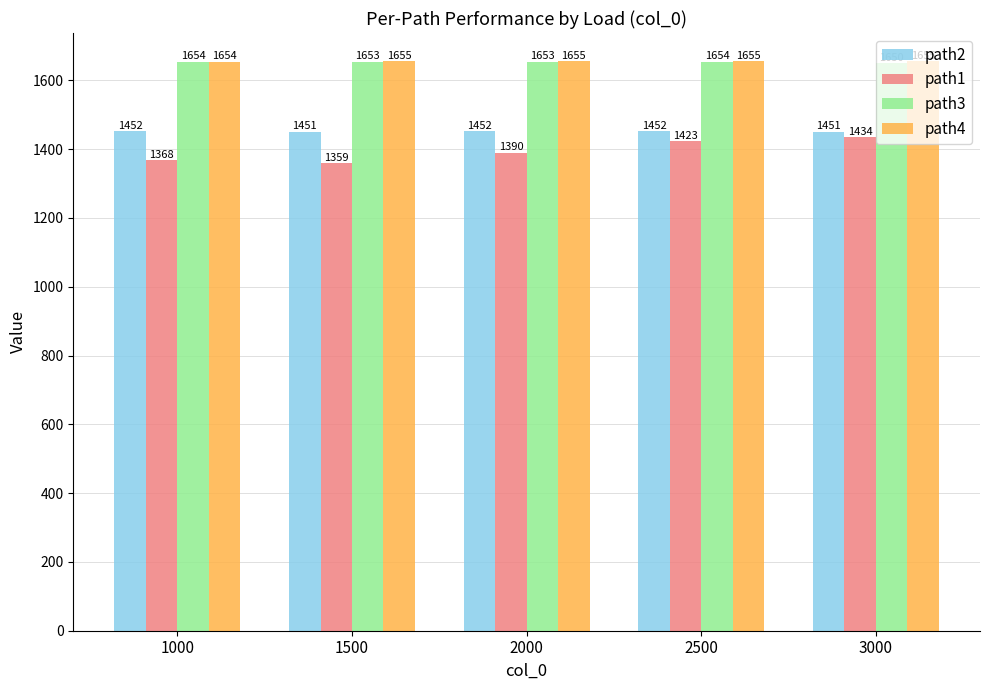

Reading left to right, what are all the values shown in this chart?

path2: 1000=1452	1500=1451	2000=1452	2500=1452	3000=1451
path1: 1000=1368	1500=1359	2000=1390	2500=1423	3000=1434
path3: 1000=1654	1500=1653	2000=1653	2500=1654	3000=1650
path4: 1000=1654	1500=1655	2000=1655	2500=1655	3000=1655